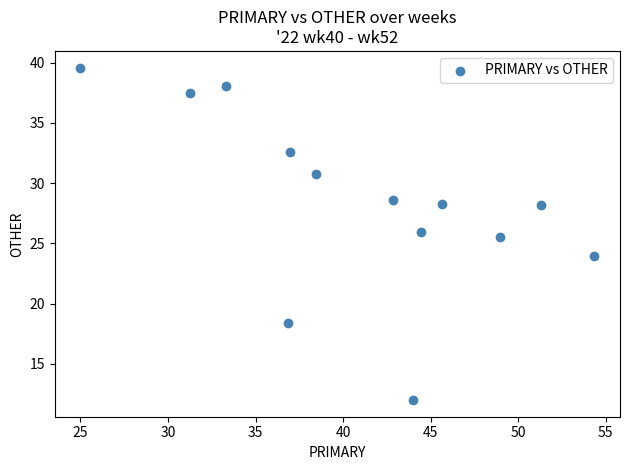

What Y value in the scatter plot is closest to 25?

25.5